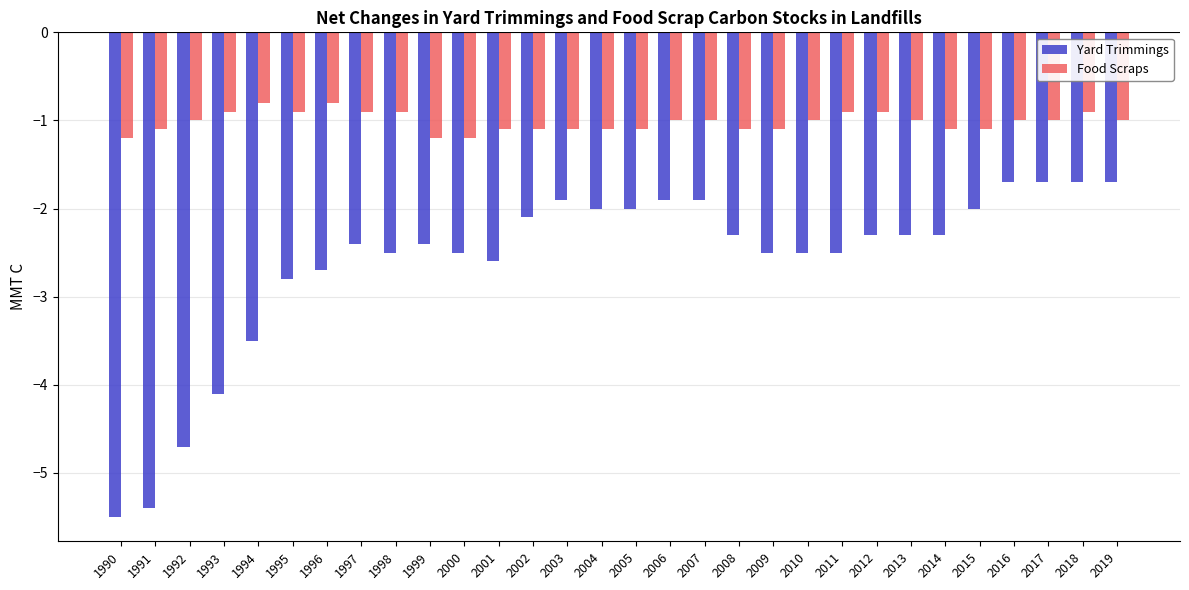

Rank the series at 2019 from lowest to highest value.

Yard Trimmings, Food Scraps